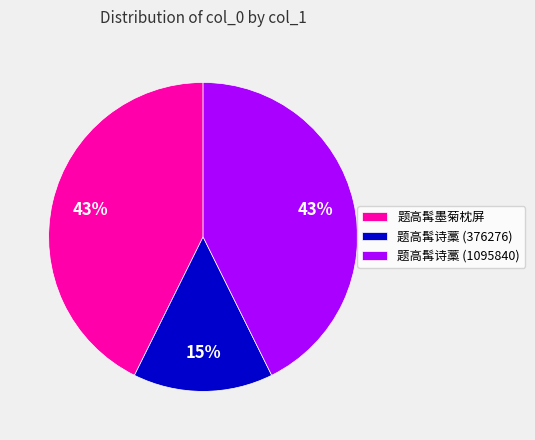

Does 题高髯诗藁 (376276) represent more than half of the total?

No